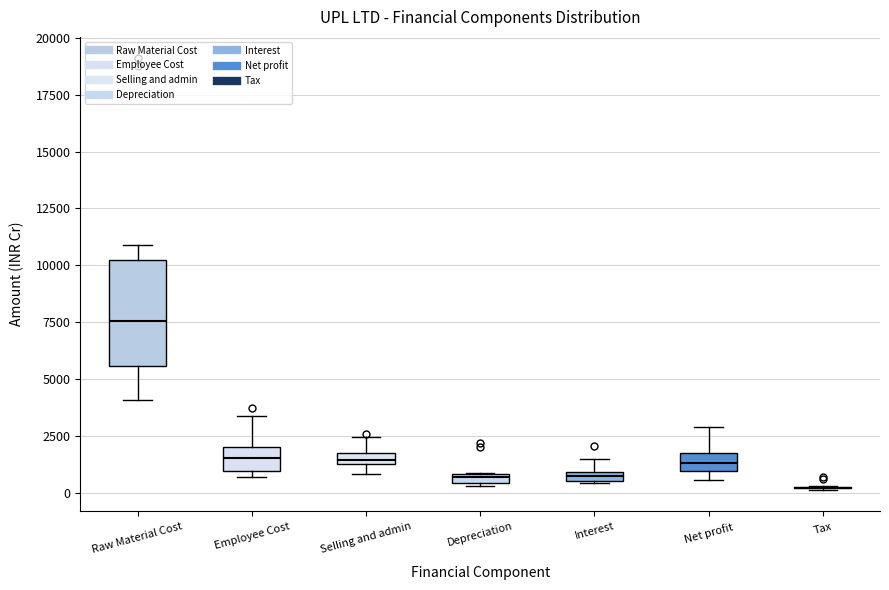

Comparing the boxes themselves (not the whiskers), which one is the tallest?

Raw Material Cost